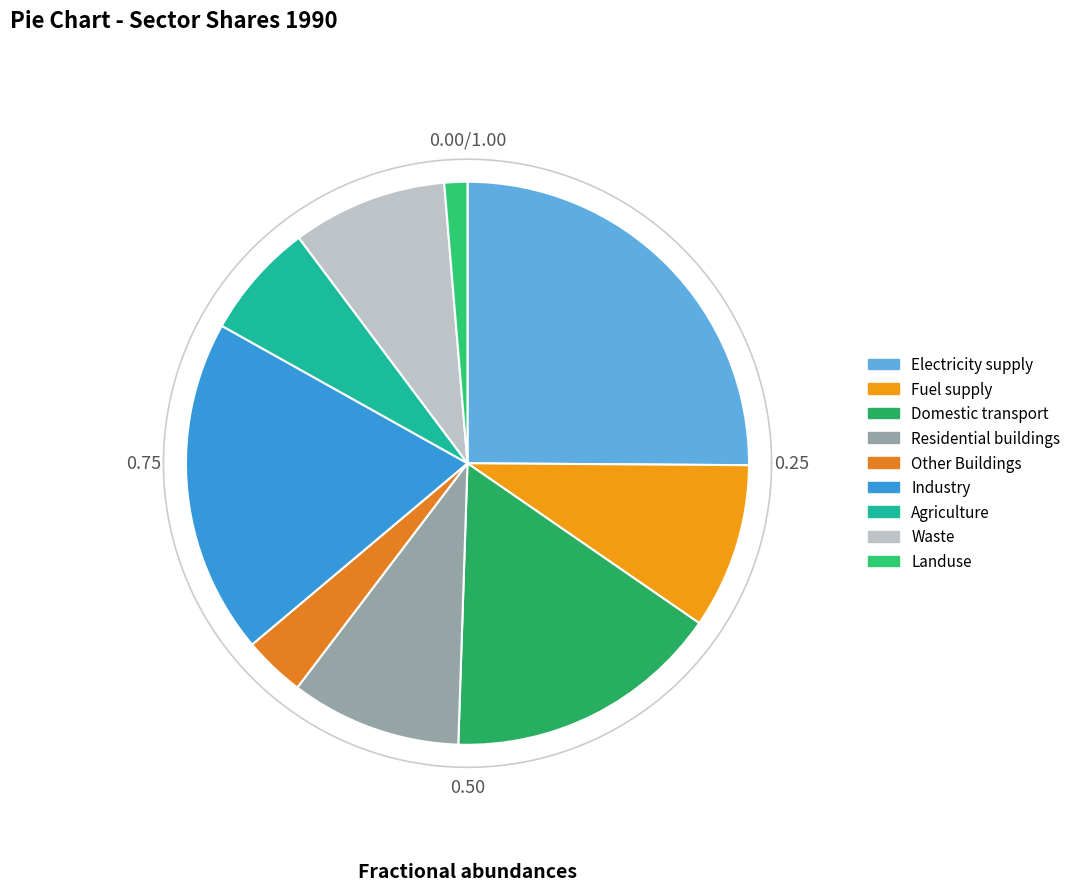

Approximately how many times larger is the value at Domestic transport compared to Agriculture?

2.4